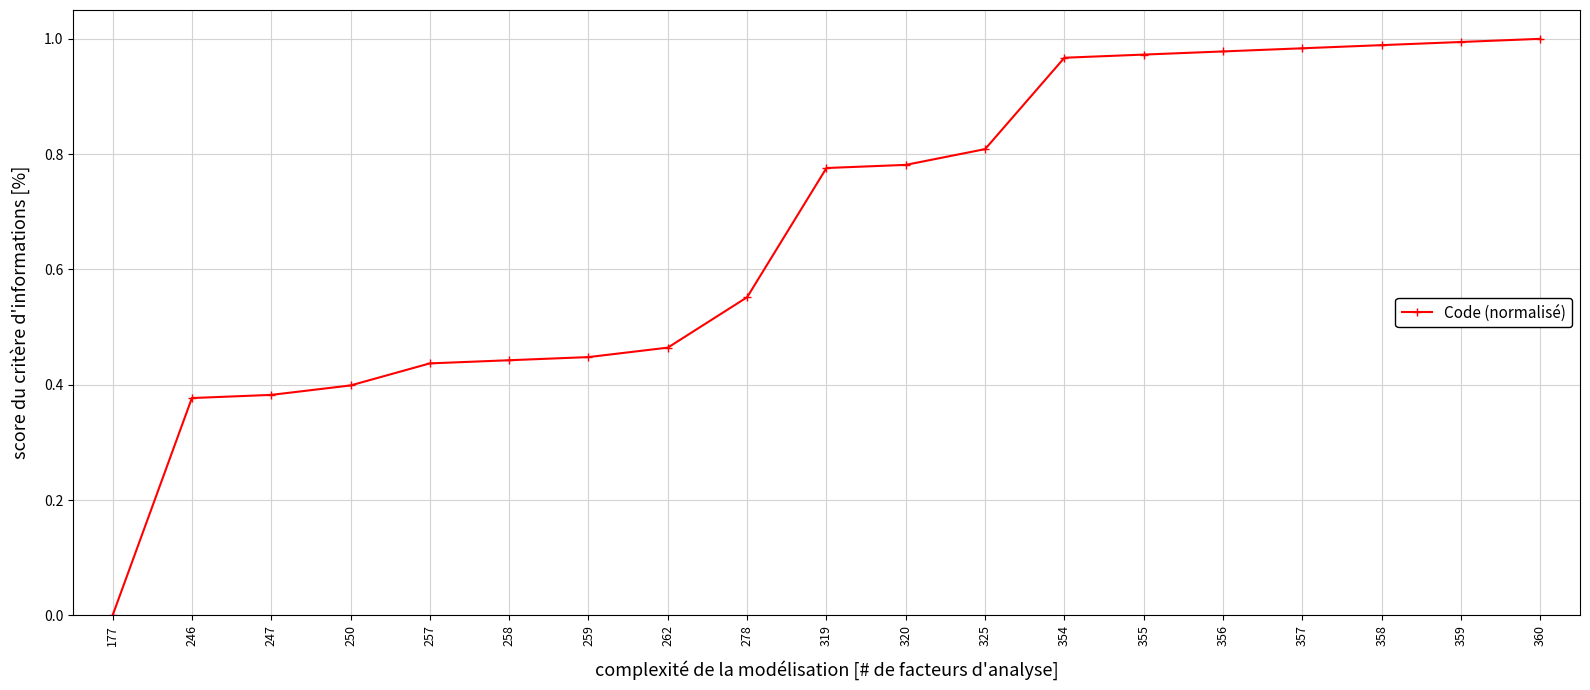

What is the change in value from 177 to 320?

+0.8